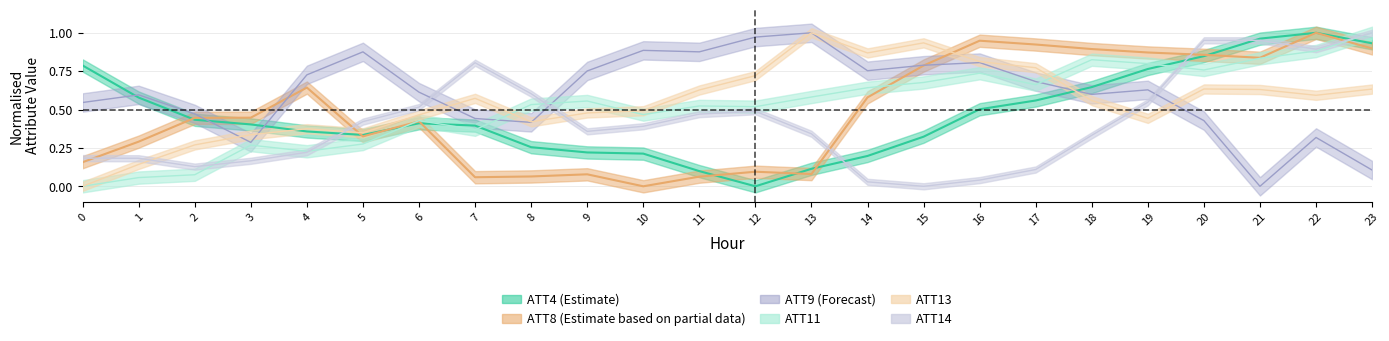

At which category does ATT8 reach its first local valley?

5